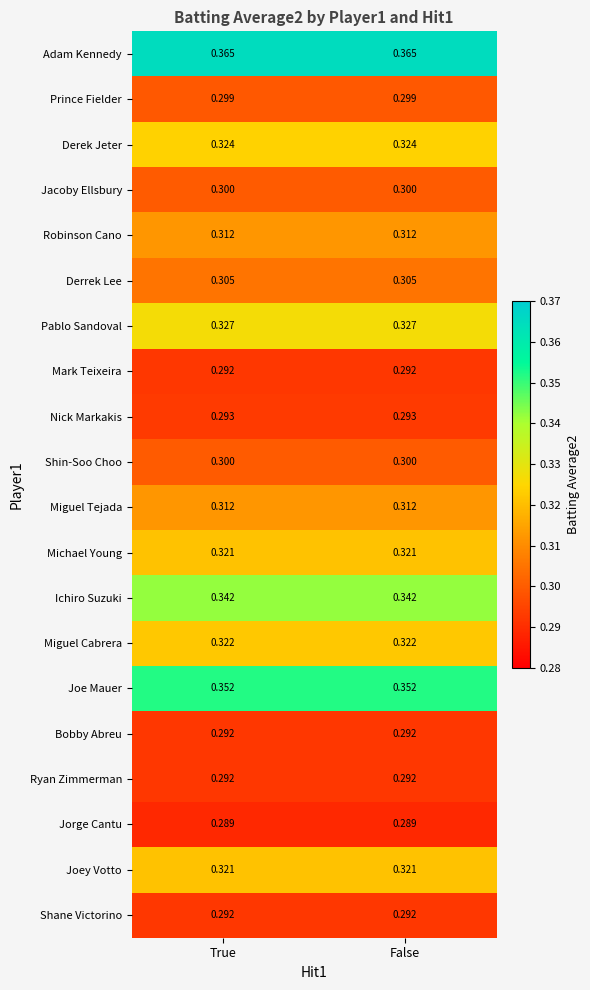

Which series has the largest total across all categories?

Adam Kennedy